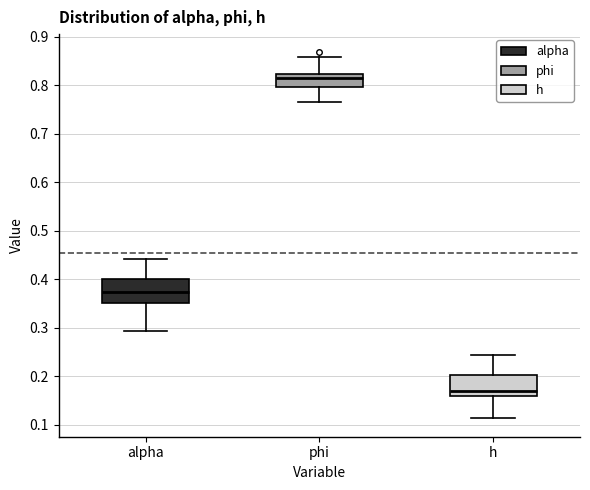

Reading left to right, read every box against the y-axis: the position of its median line, the range the box covers, and the ends of its whiskers. The values are not printed on the chart, so give them approximately, as read against the axis.

alpha: median 0.37, box 0.35 to 0.40, whiskers 0.29 to 0.44
phi: median 0.81, box 0.80 to 0.82, whiskers 0.77 to 0.86
h: median 0.17, box 0.16 to 0.20, whiskers 0.11 to 0.24